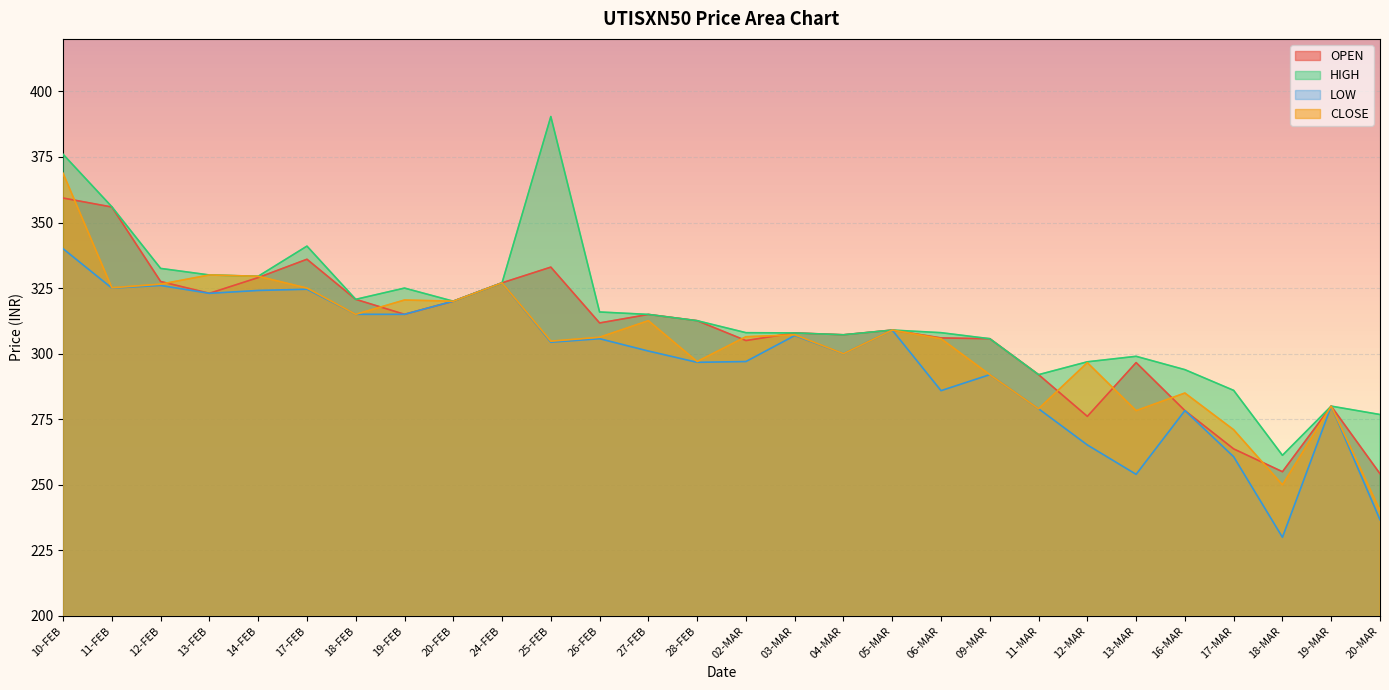

The CLOSE series shows 187.0 at 03-MAR. True or false?

False